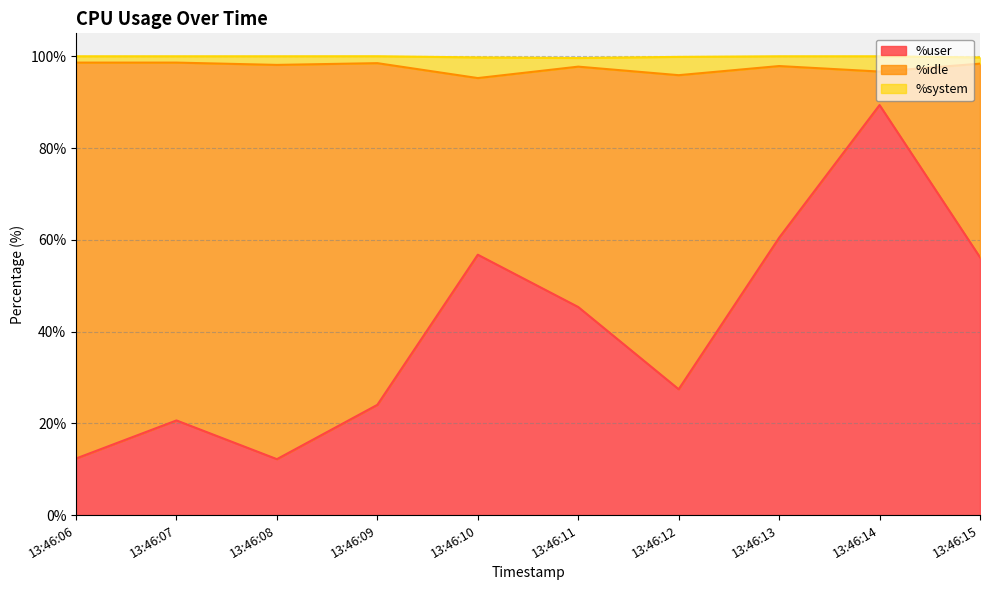

What is the approximate value of %user at 13:46:12?

27.4